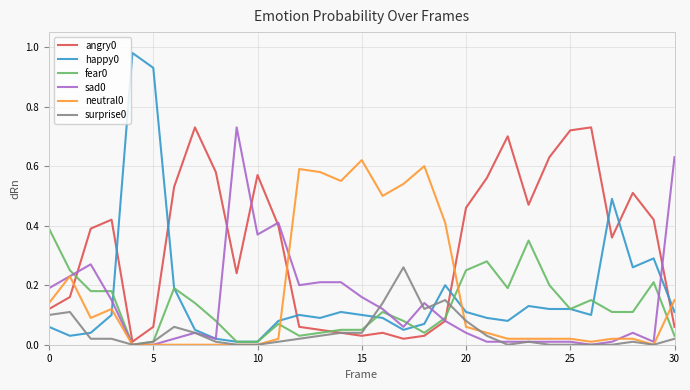

True or false: angry0 and happy0 cross at least once.

True